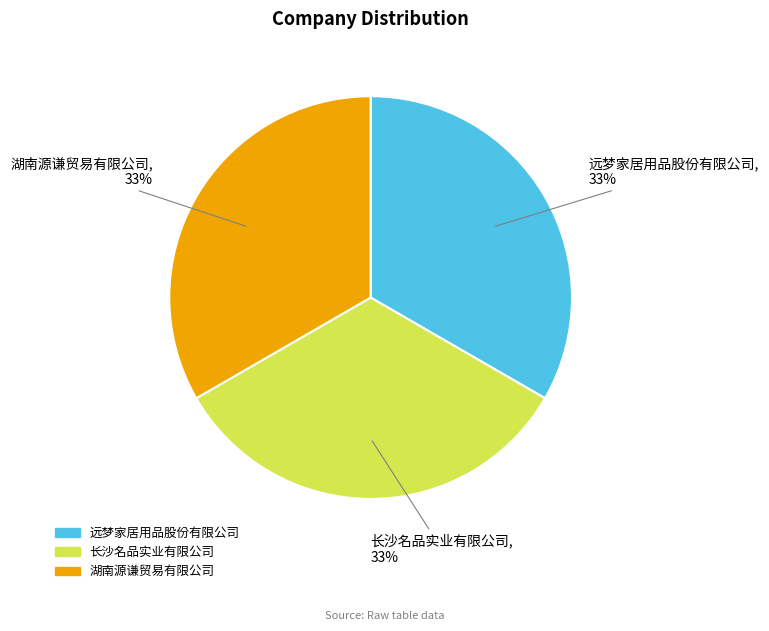

What percentage is the 远梦家居用品股份有限公司 slice, to the nearest percent?

33%